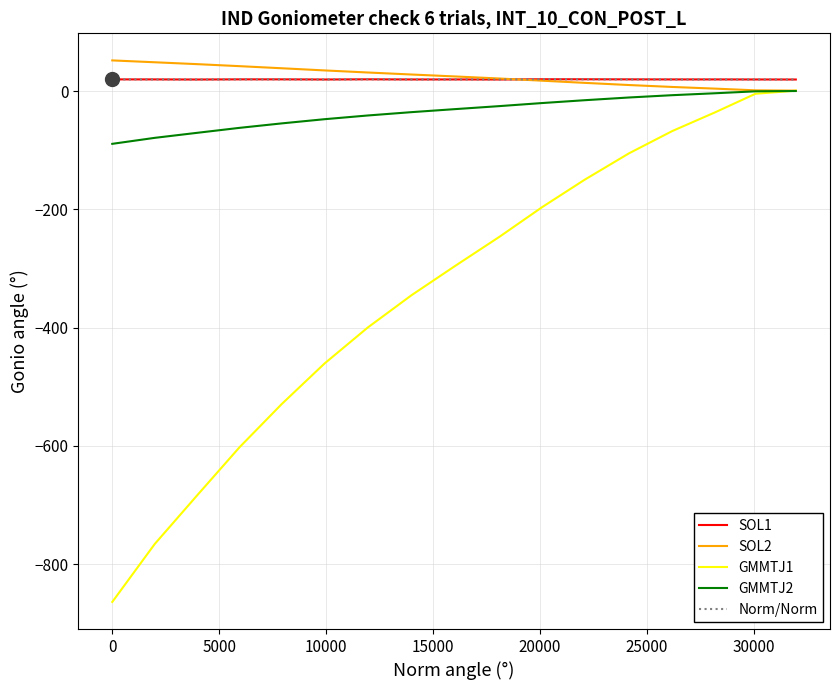

What is the difference between the maximum and minimum values in the SOL1 series?

0.5